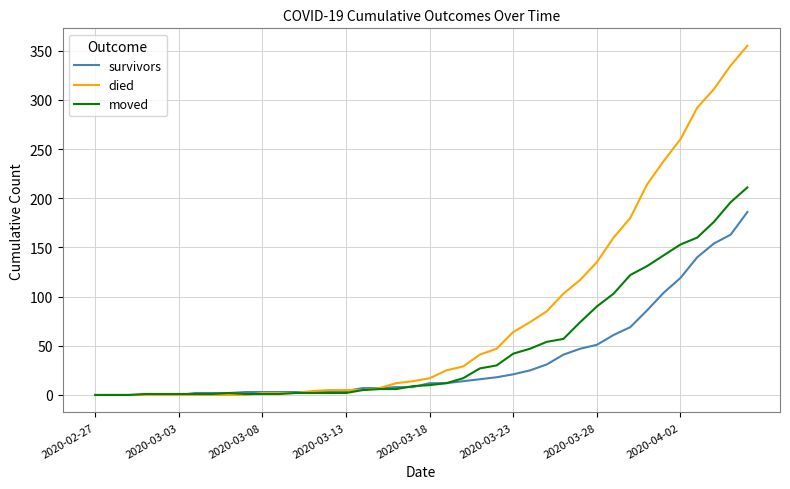

Rank the series by their average value, from lowest to highest.

survivors, moved, died